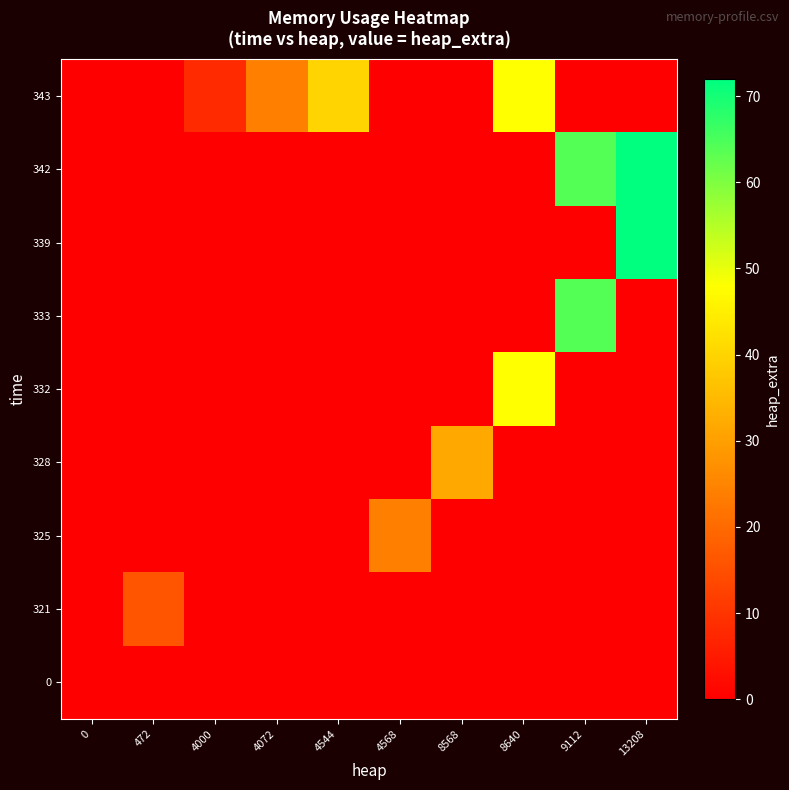

Which series has the largest total across all categories?

342